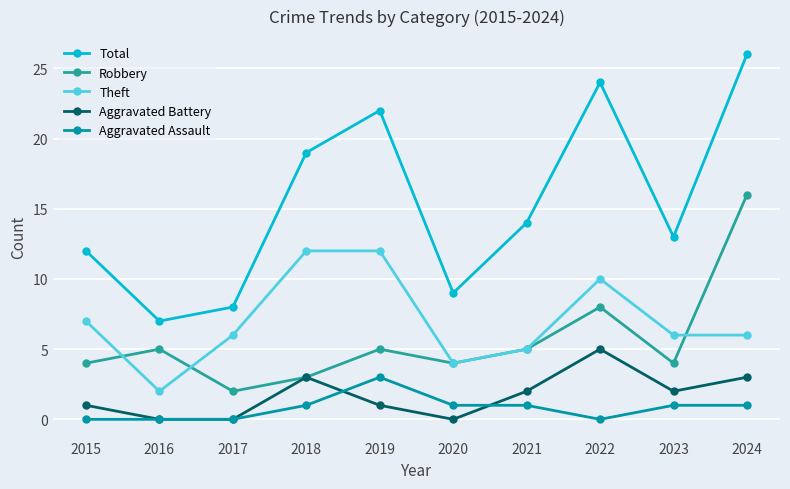

What are all the series names shown in the legend?

Total, Robbery, Theft, Aggravated Battery, Aggravated Assault